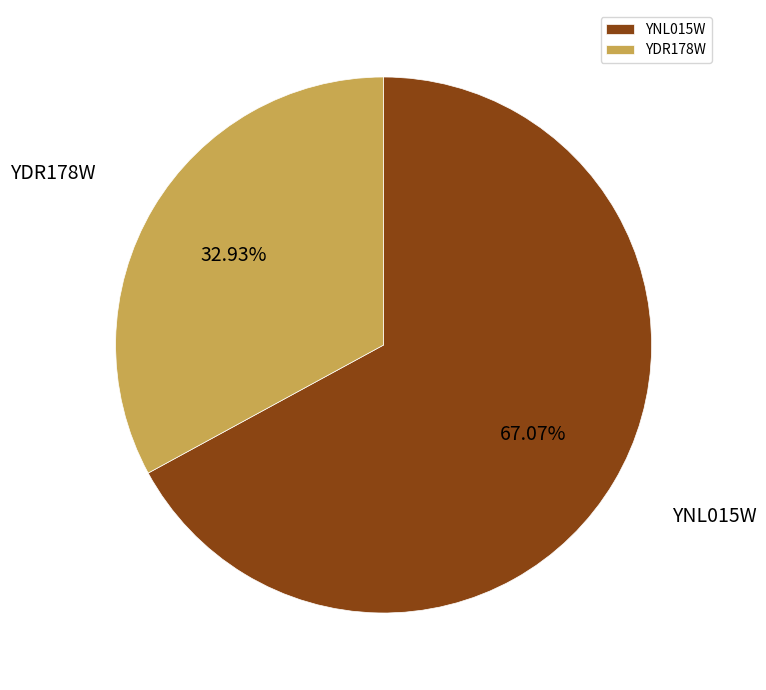

To the nearest percent, what is the combined percentage of YNL015W and YDR178W?

100%